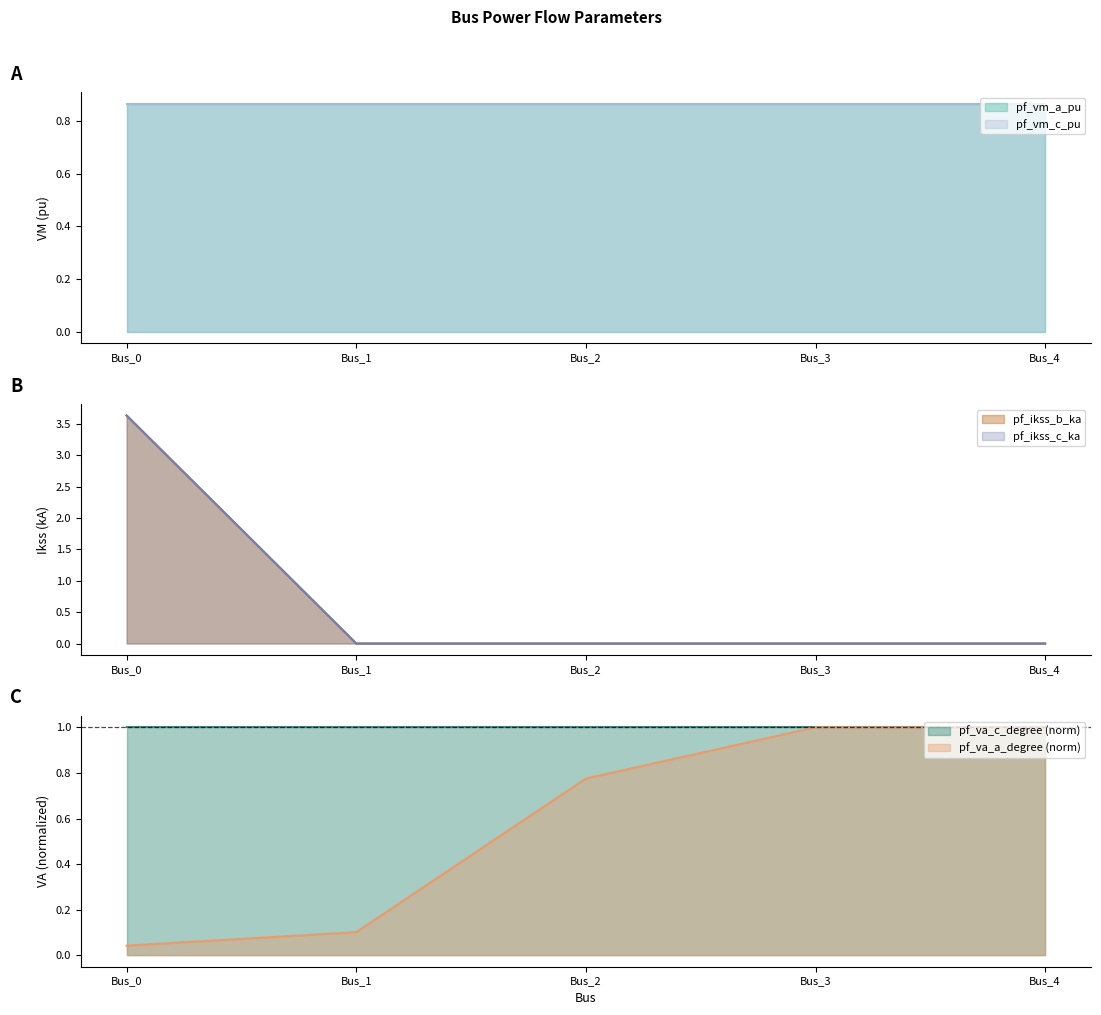

True or false: pf_ikss_c_ka and pf_ikss_b_ka cross at least once.

False